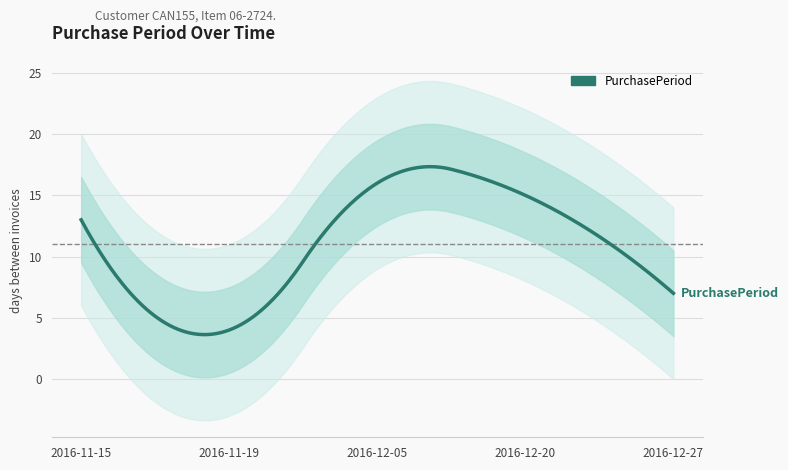

Reading left to right, extract all data points from this chart.

13	4	16	15	7